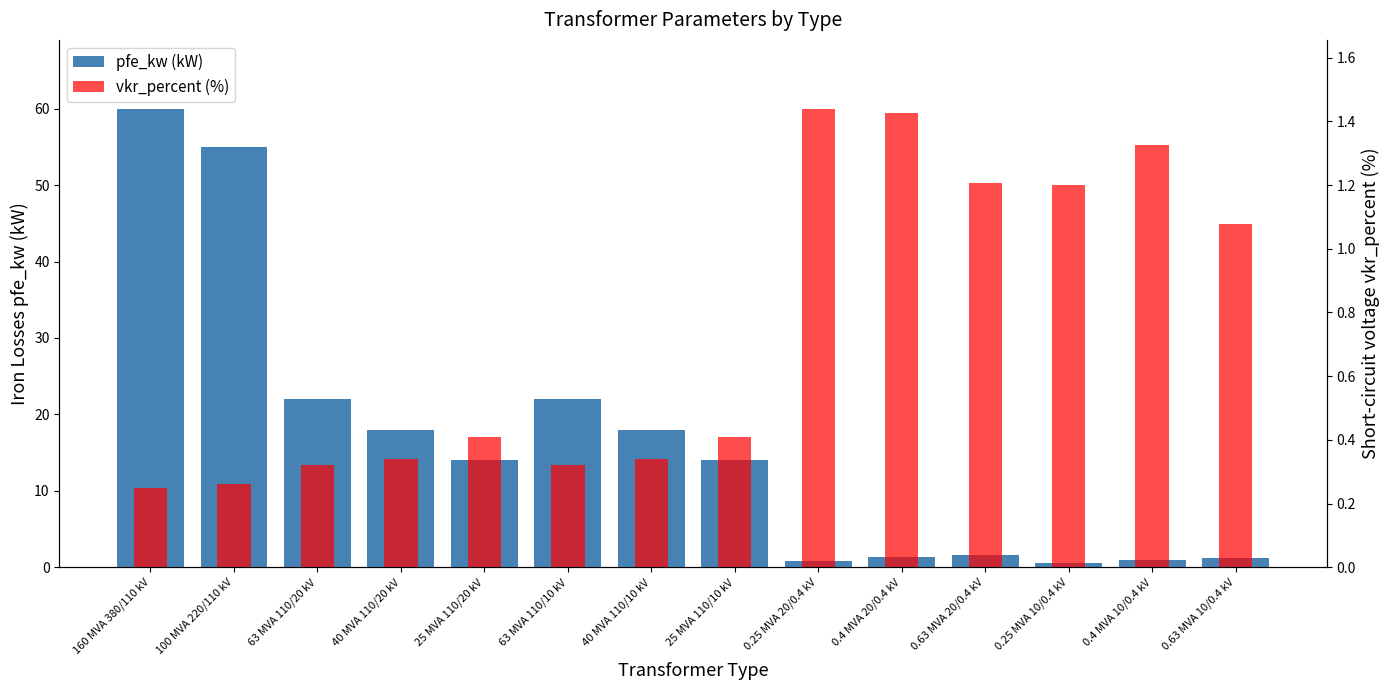

How many bars are there in total?

28